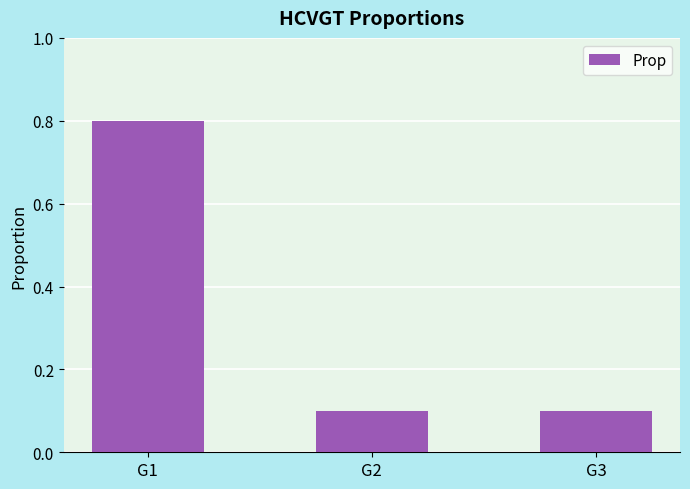

How many series are shown in this chart?

1